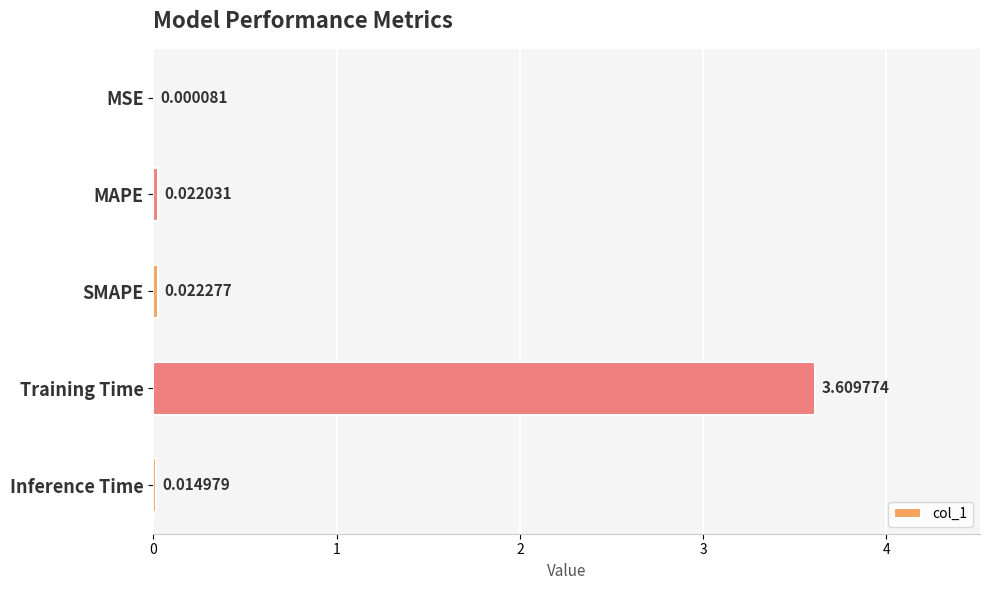

What is the change in value from SMAPE to Training Time?

+3.6